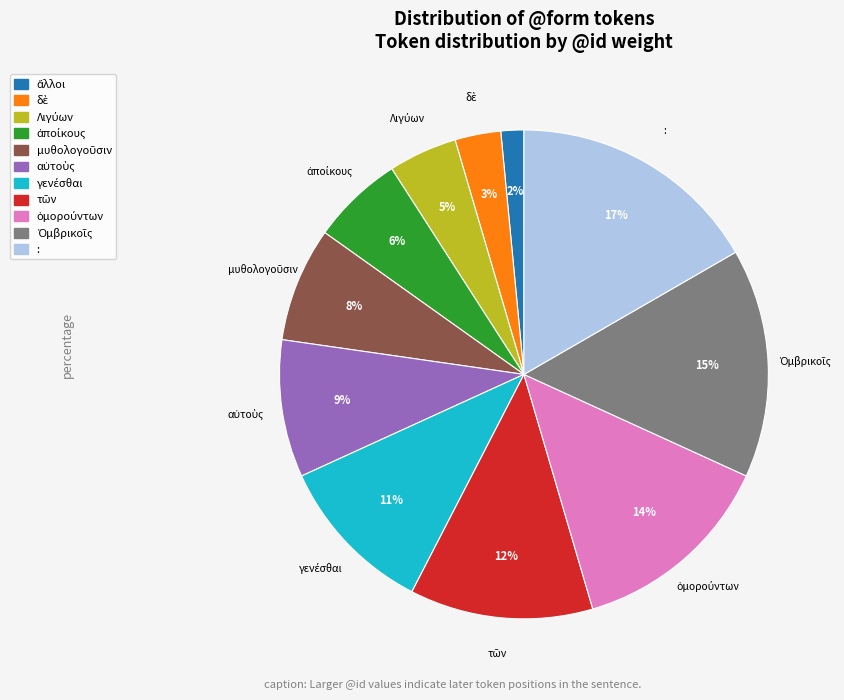

Is there a majority slice in this chart?

No